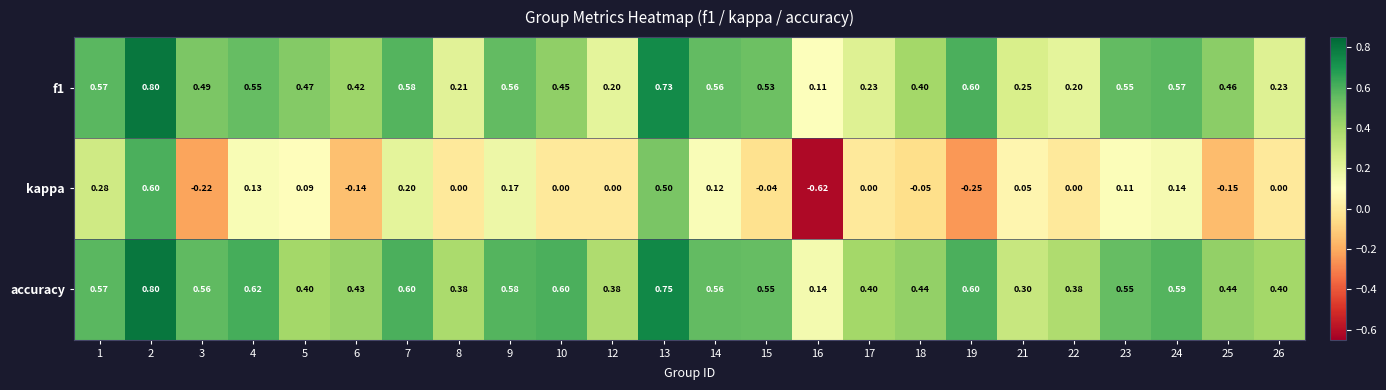

Which series has the largest total across all categories?

accuracy